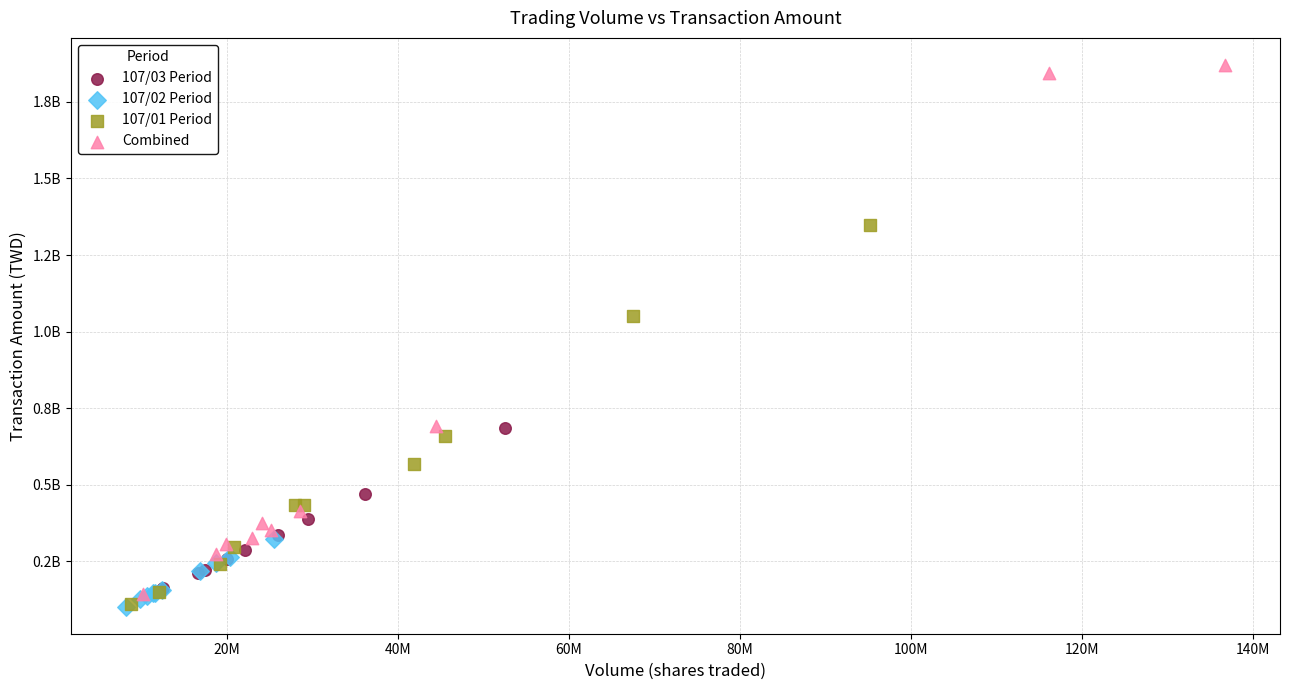

What are all the series names shown in the legend?

107/03 Period, 107/02 Period, 107/01 Period, Combined